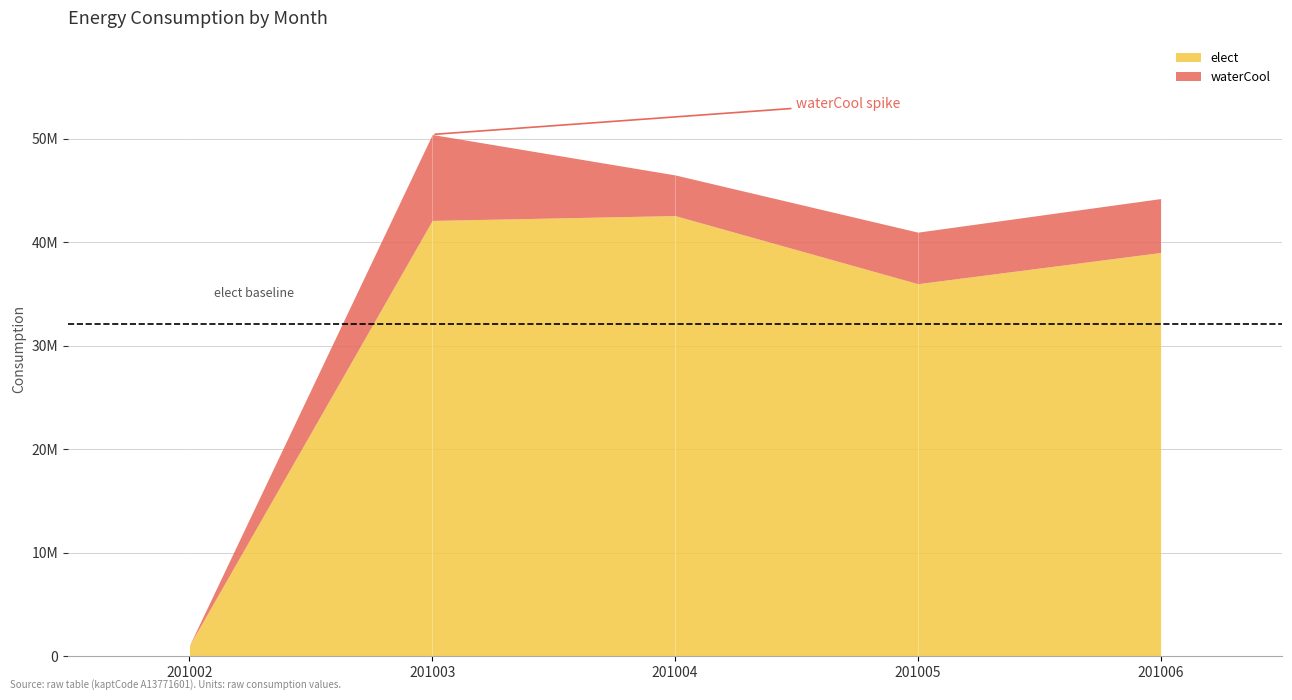

Rank the categories by waterCool value from highest to lowest.

201003, 201006, 201005, 201004, 201002